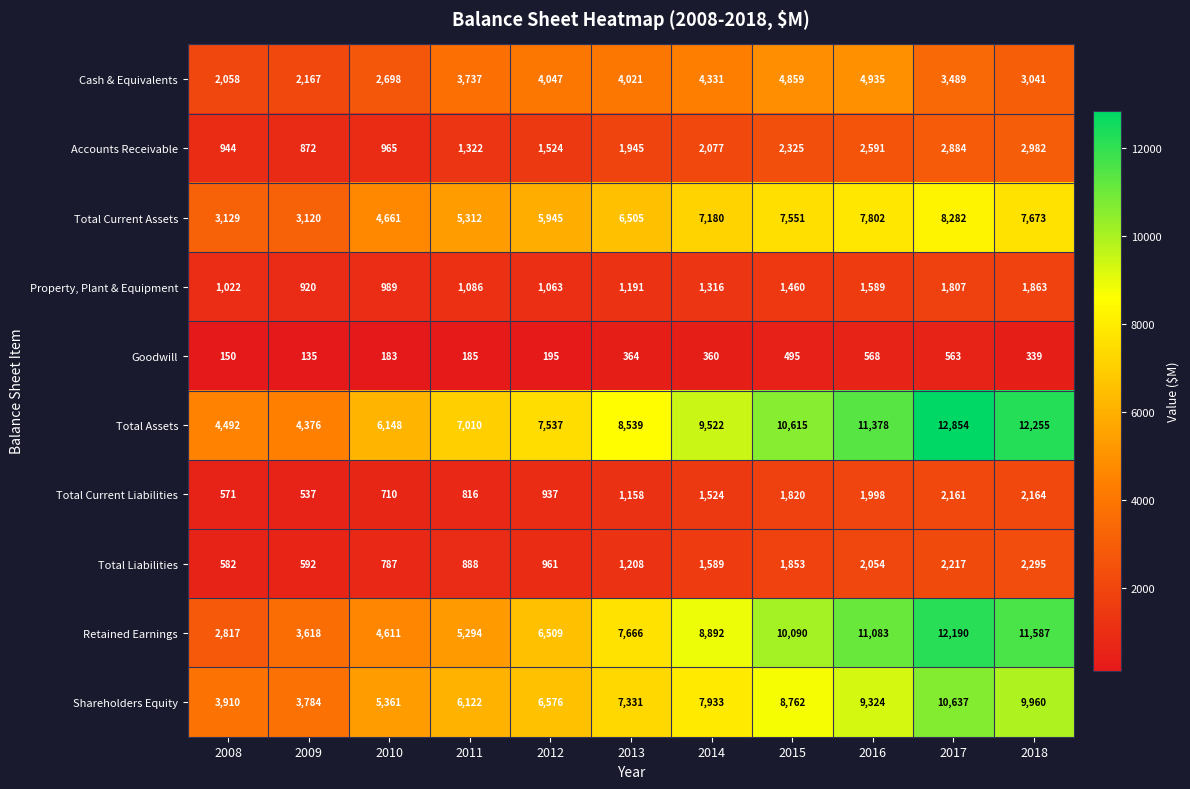

What is the approximate value of Total Current Assets at 2011, to the nearest 10?

5310